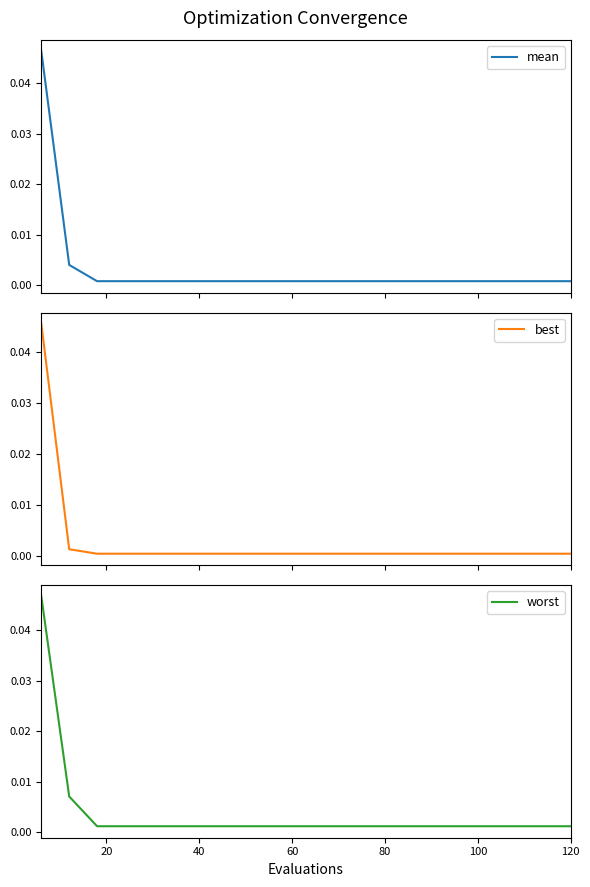

At how many categories does at least one series exceed 0?

20